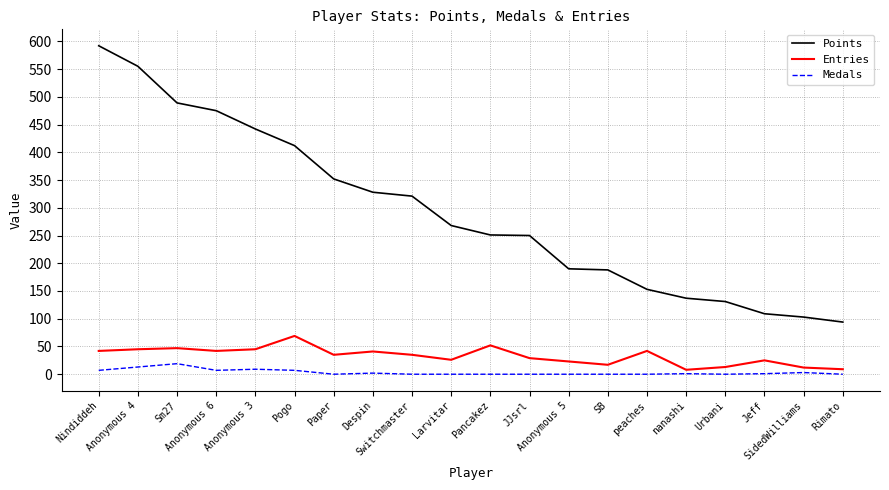

Which series has the widest spread of values?

Points